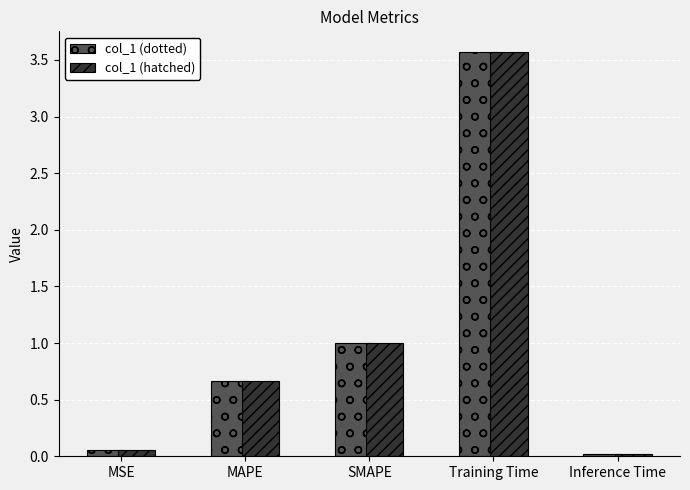

List the labels in order of col_1 (hatched) value, smallest first.

Inference Time, MSE, MAPE, SMAPE, Training Time